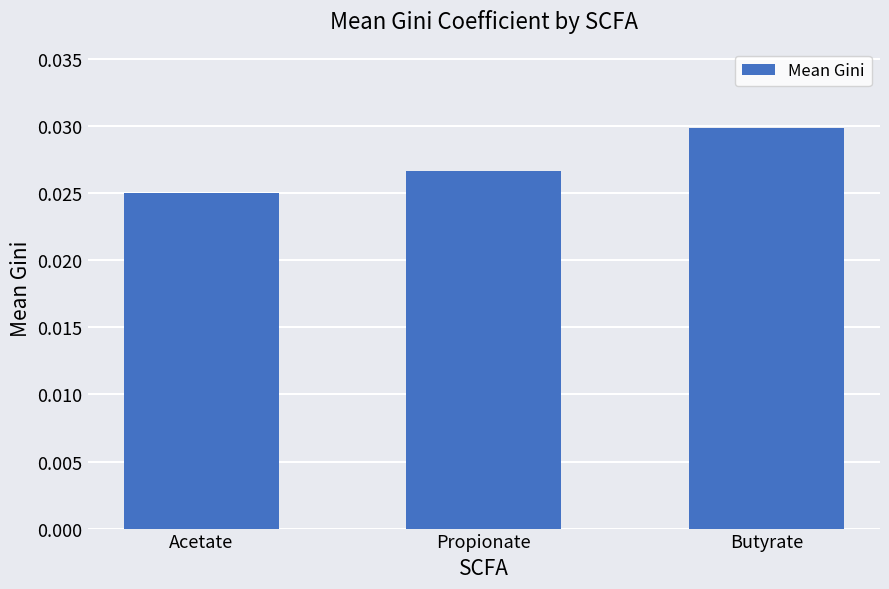

List the labels in order of value, largest first.

Butyrate, Propionate, Acetate